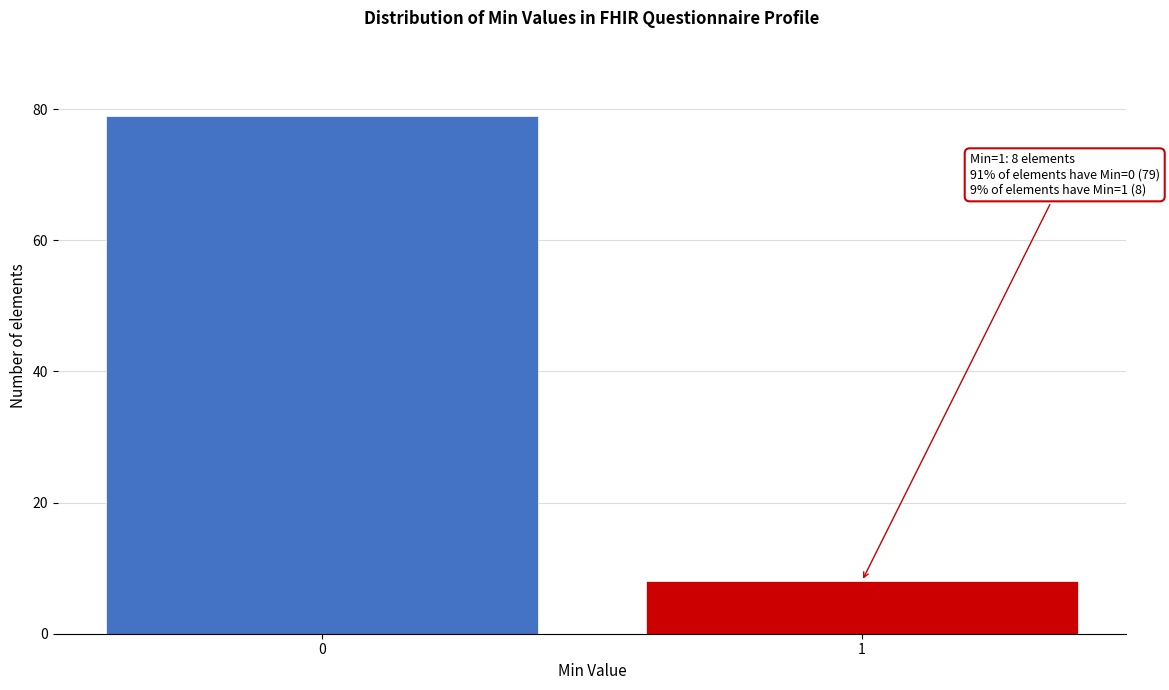

Reading right to left, list all the values displayed in this chart.

1=8	0=79